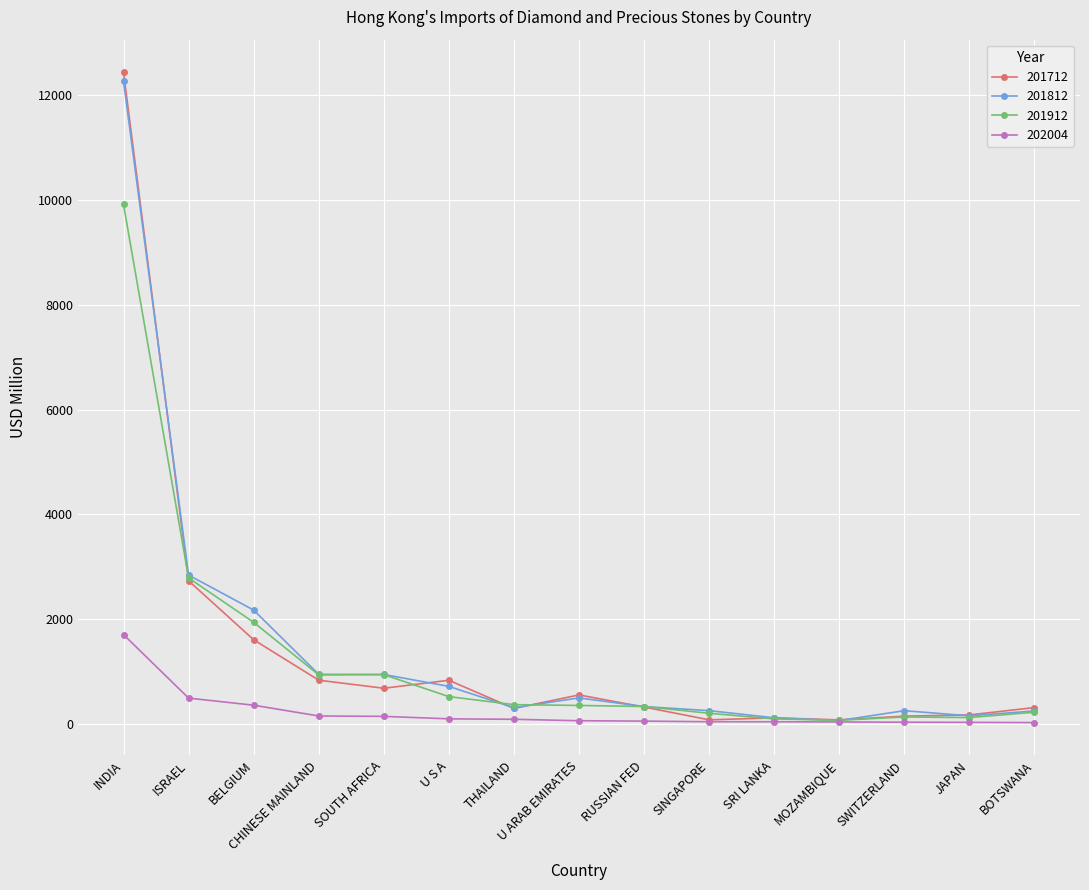

True or false: 201912 and 201712 intersect in this chart.

True